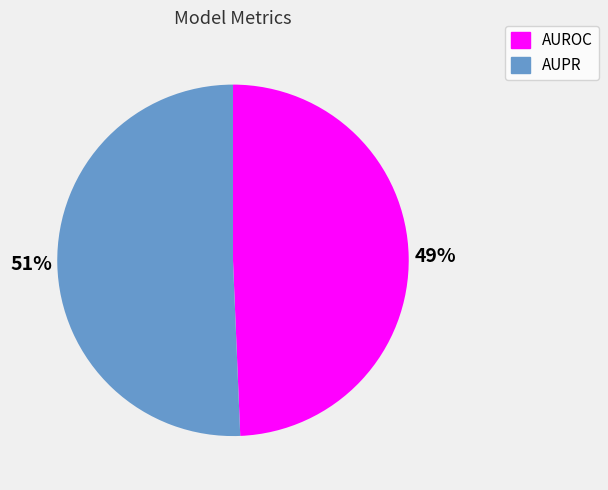

Combined, do AUPR and AUROC account for over 50%?

Yes